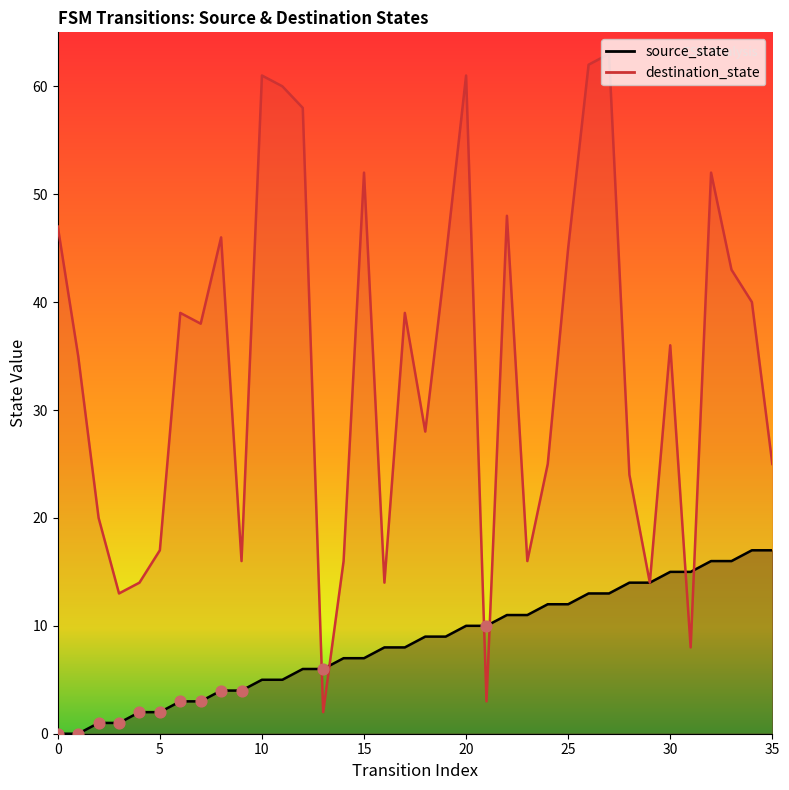

Which series has the widest spread of Y values?

destination_state